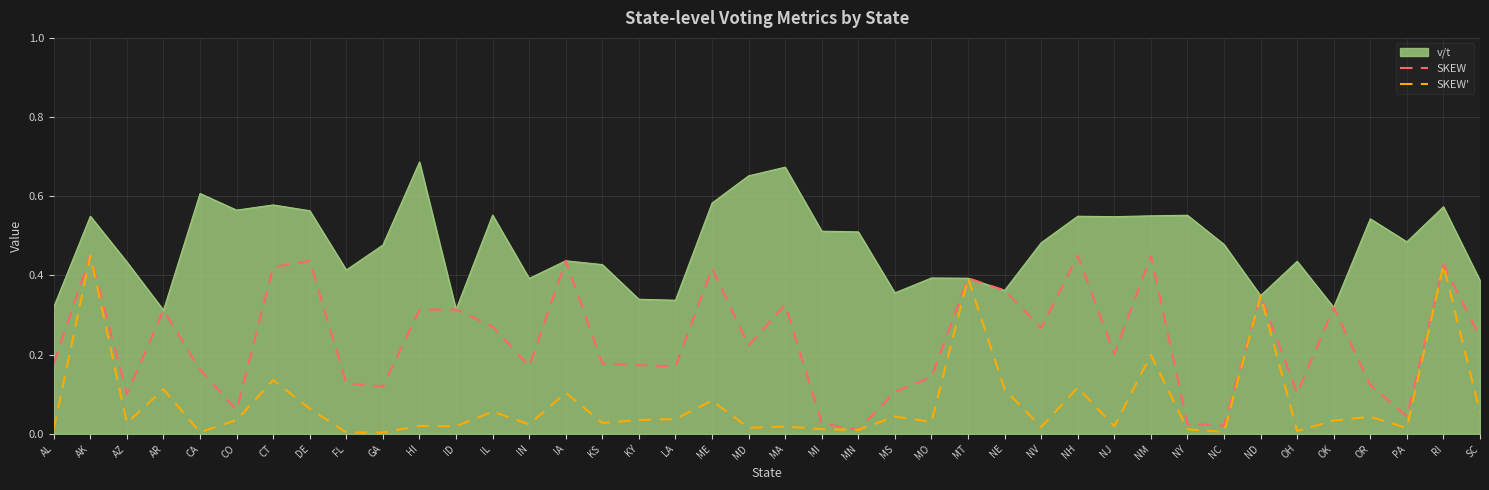

Is the value of SKEW' at OR greater than the value of SKEW at NE?

No